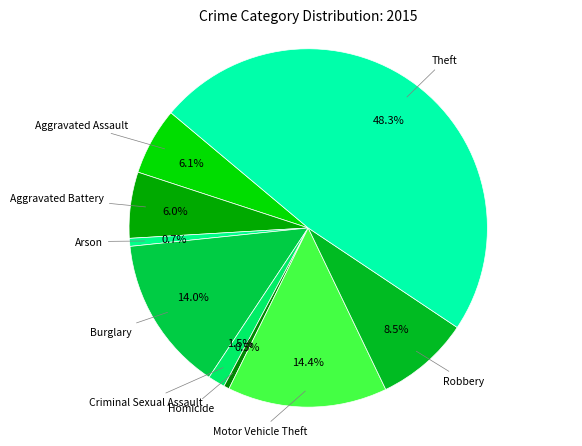

Is it true that Aggravated Battery is 6% of the pie?

True